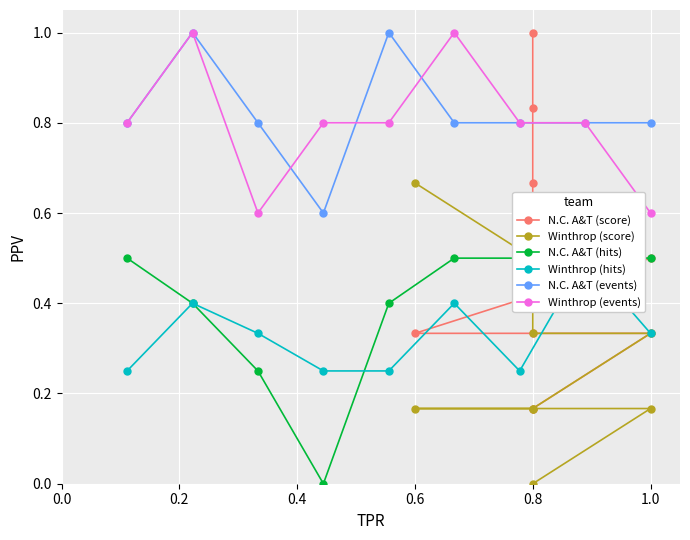

How many values in N.C. A&T (hits) are above zero?

8